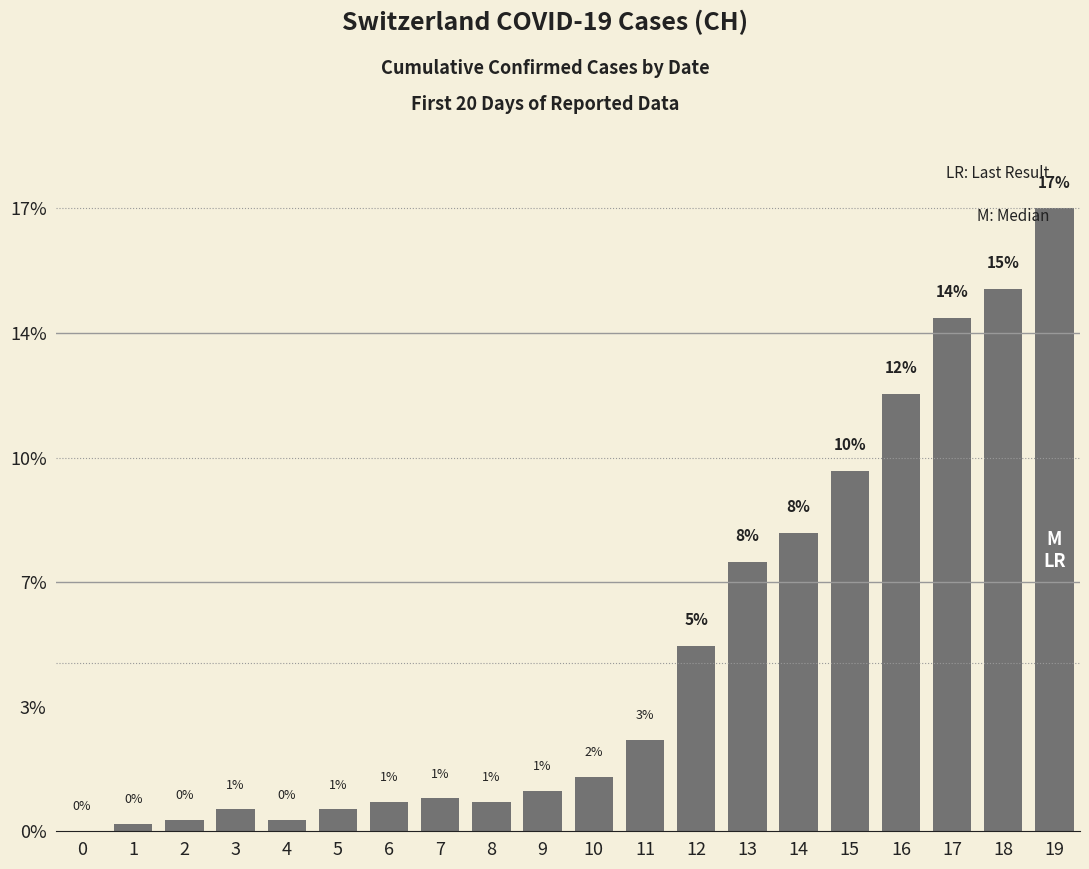

What is the approximate value at 1?

0.2